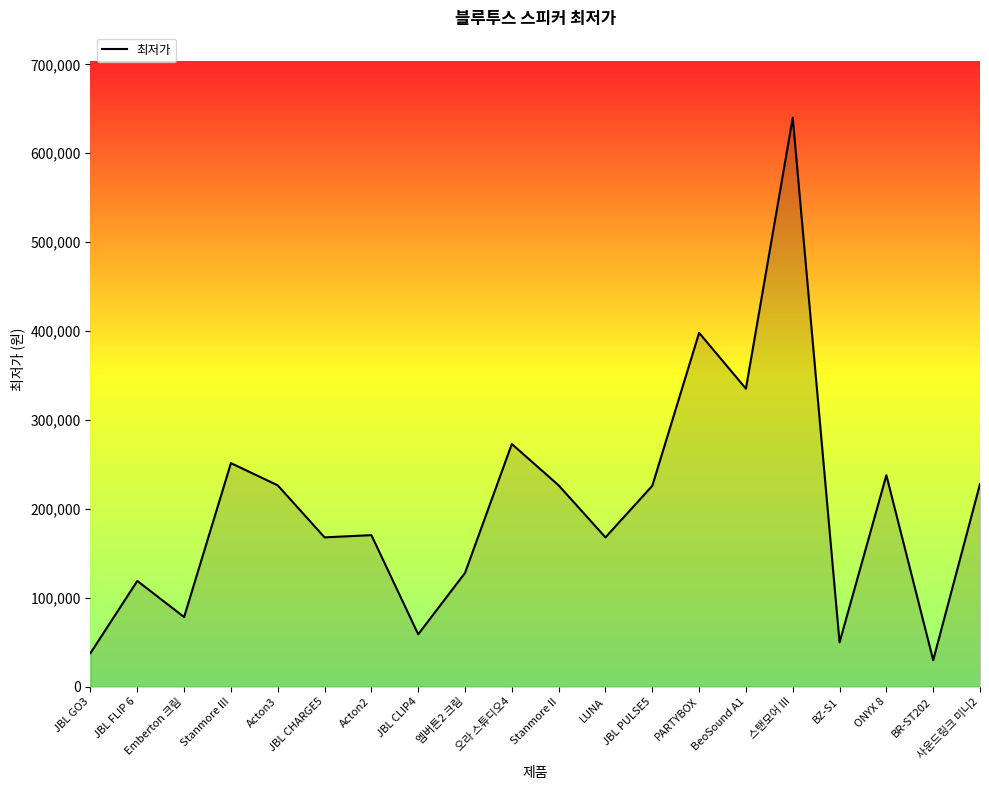

At which category does the data reach its first local peak?

JBL FLIP 6